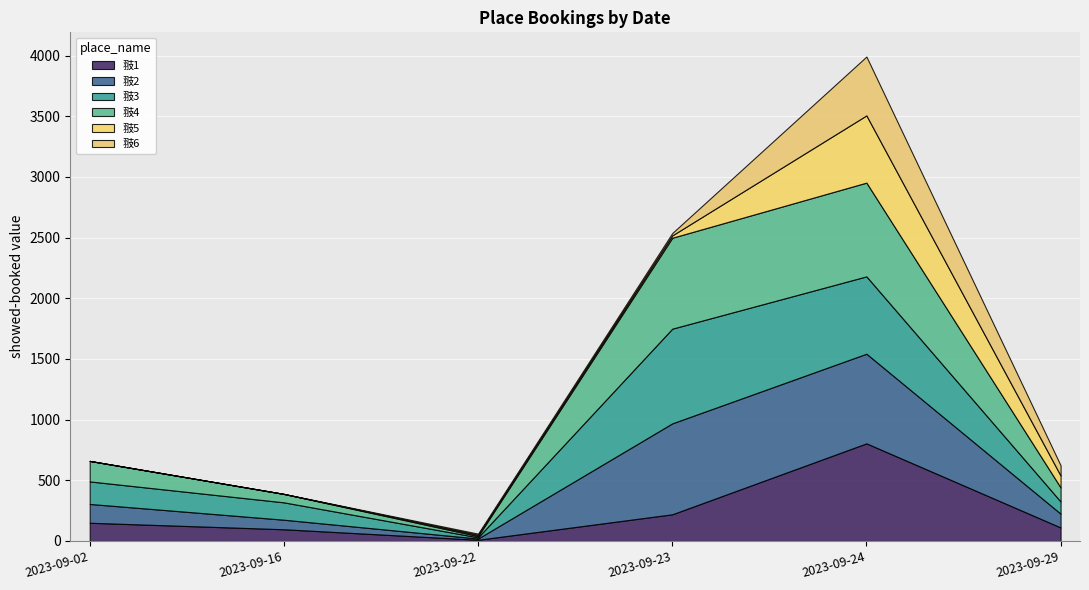

Reading right to left, extract all data points from this chart.

翄1: 2023-09-29=111.4	2023-09-24=804.4	2023-09-23=219.9	2023-09-22=10.1	2023-09-16=96.6	2023-09-02=150.2
翄2: 2023-09-29=113.7	2023-09-24=738.6	2023-09-23=749.2	2023-09-22=10.1	2023-09-16=78.7	2023-09-02=155.0
翄3: 2023-09-29=100.2	2023-09-24=637.2	2023-09-23=780.2	2023-09-22=10.1	2023-09-16=143.1	2023-09-02=185.6
翄4: 2023-09-29=116.0	2023-09-24=772.5	2023-09-23=749.2	2023-09-22=10.1	2023-09-16=69.6	2023-09-02=169.0
翄5: 2023-09-29=98.0	2023-09-24=553.9	2023-09-23=19.4	2023-09-22=10.1	2023-09-16=0.0	2023-09-02=0.0
翄6: 2023-09-29=84.5	2023-09-24=484.9	2023-09-23=19.4	2023-09-22=10.1	2023-09-16=0.0	2023-09-02=0.0